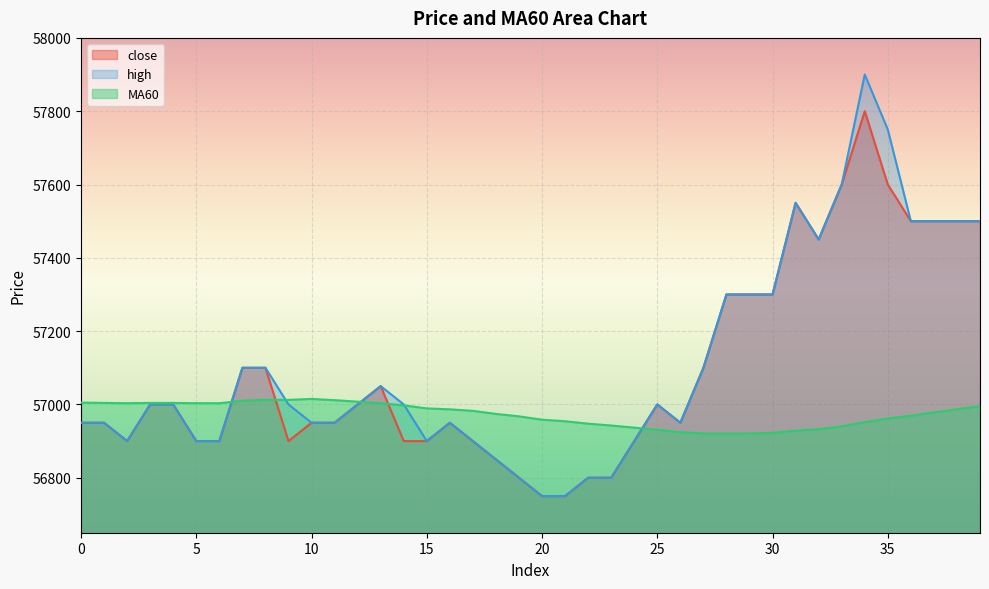

How many data points does each series have?

40